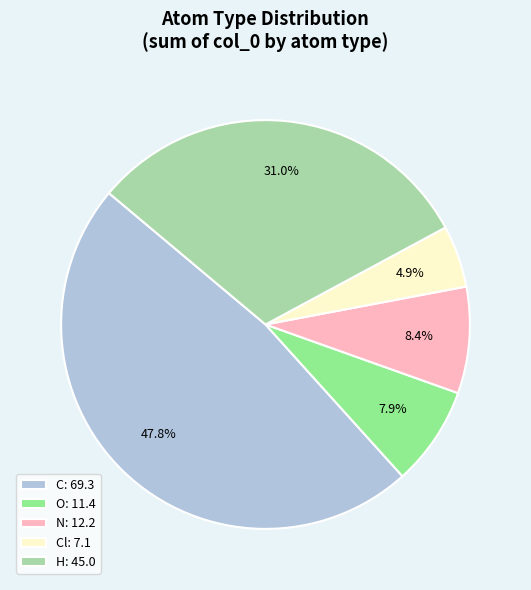

Does any single category account for the majority?

No